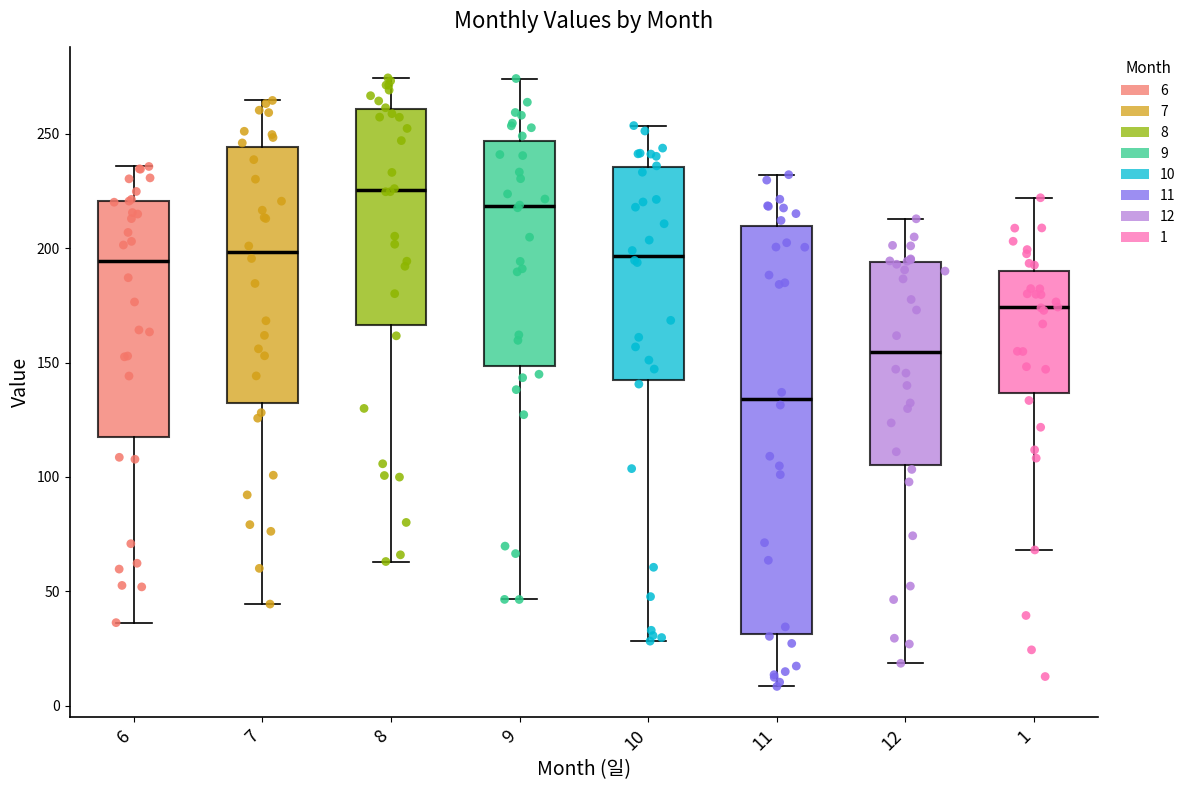

Where is the upper edge of the box at x = 11 on the y-axis? The values are not printed on the chart, so give them approximately, as read against the axis.

210